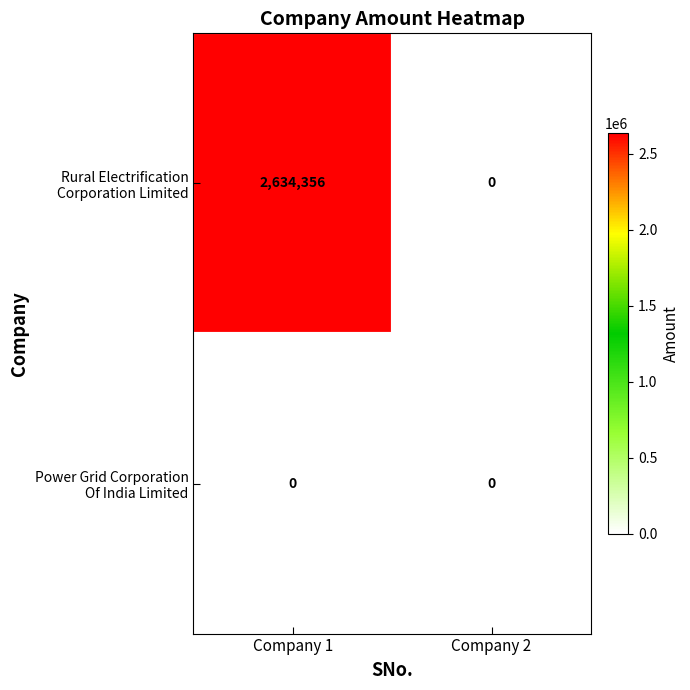

What is the total value across all series at Company 1?

2634356